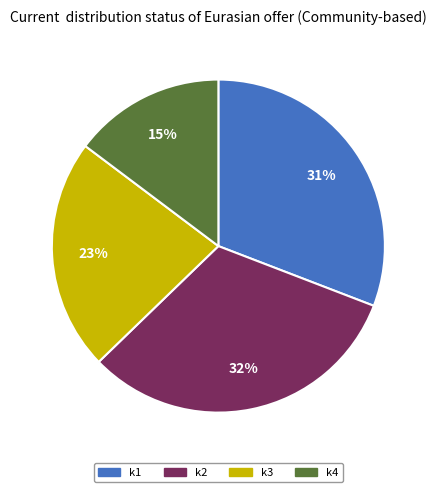

To the nearest percent, what is the difference between the largest and smallest slice percentages?

17%